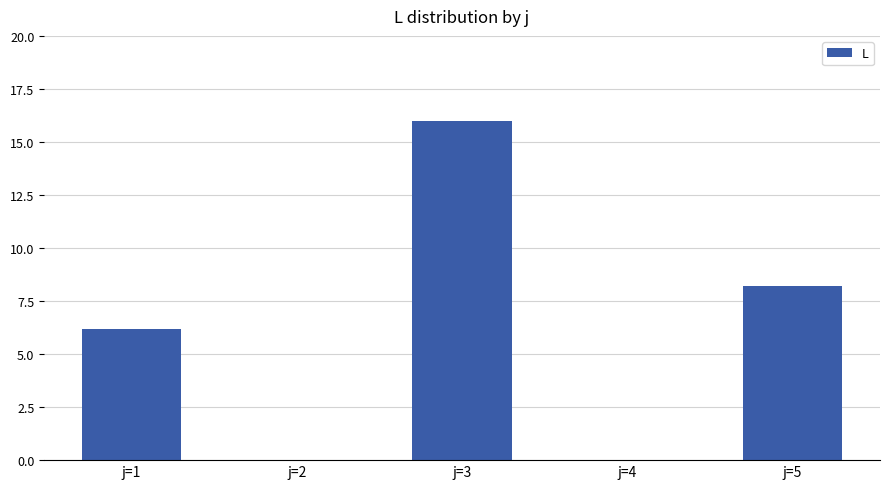

Is it true that the value at j=1 is 1.5?

False